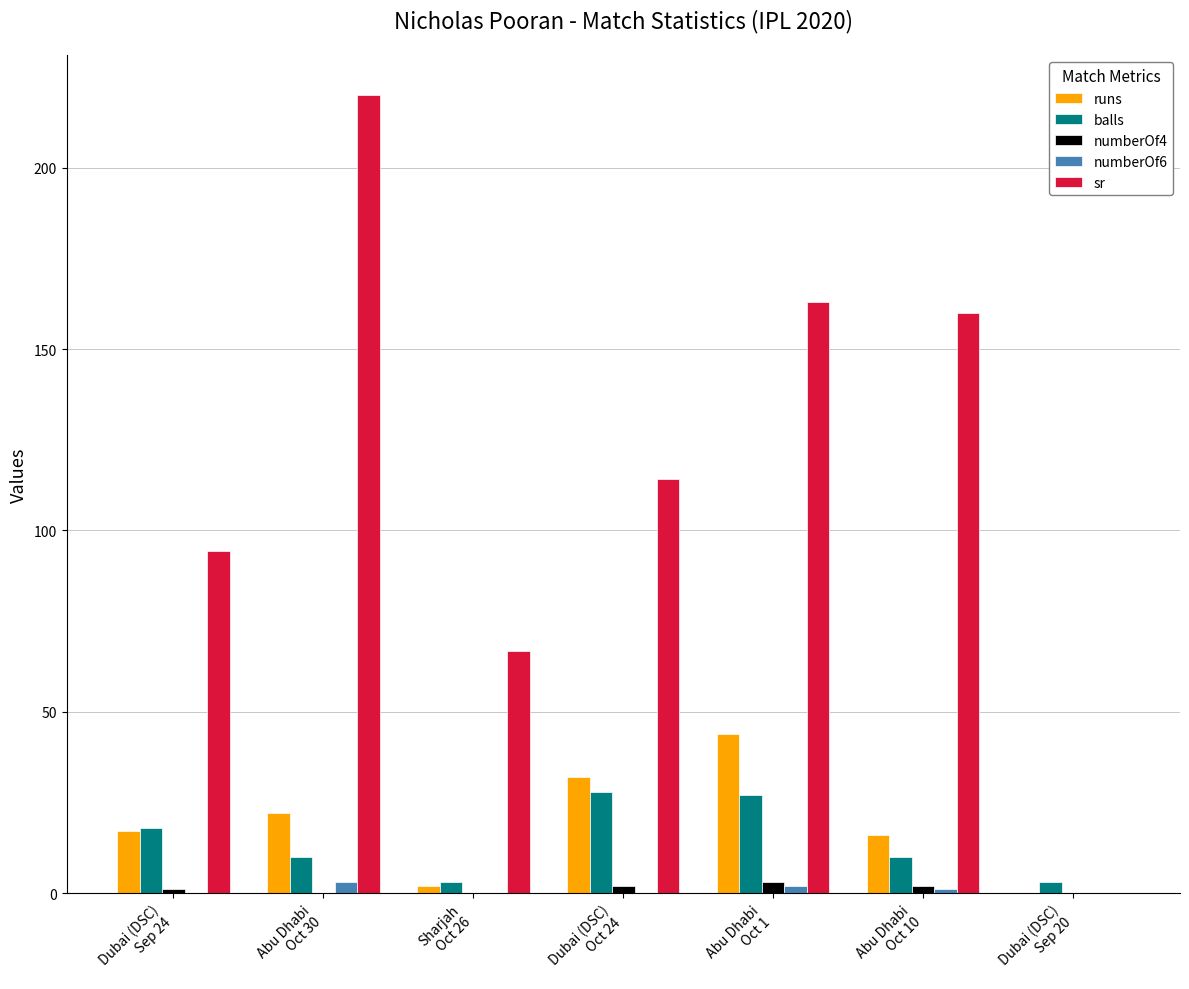

Reading right to left, what are all the values shown in this chart?

runs: 0.0	16.0	44.0	32.0	2.0	22.0	17.0
balls: 3.0	10.0	27.0	28.0	3.0	10.0	18.0
numberOf4: 0.0	2.0	3.0	2.0	0.0	0.0	1.0
numberOf6: 0.0	1.0	2.0	0.0	0.0	3.0	0.0
sr: 0.0	160.0	163.0	114.3	66.7	220.0	94.4